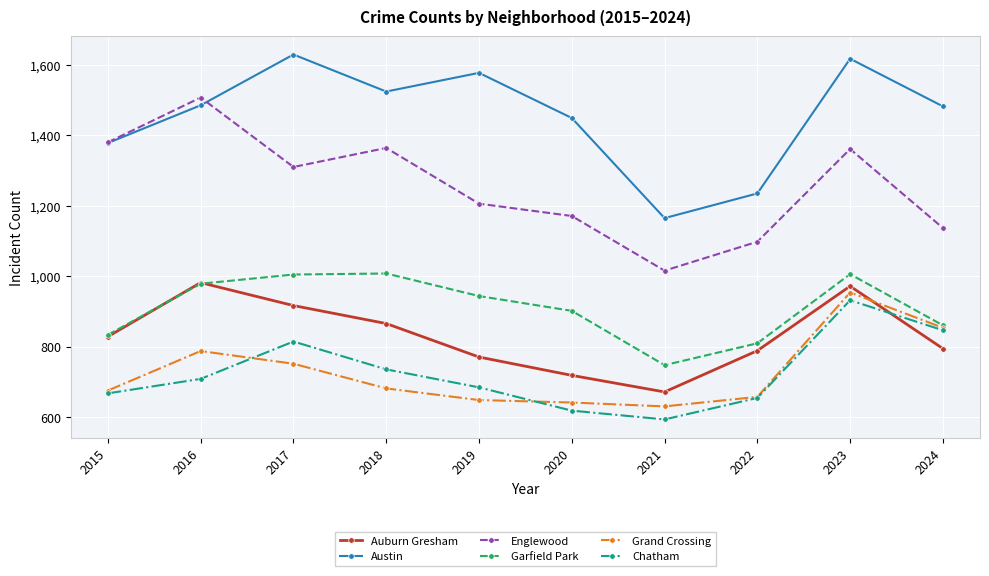

At which label does Garfield Park first exceed 944?

2016